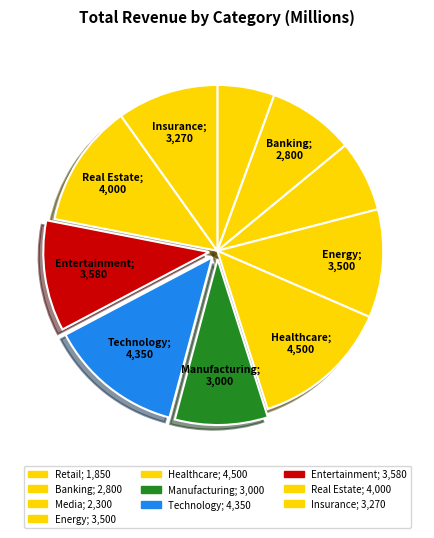

Between Manufacturing and Energy, which is larger?

Energy